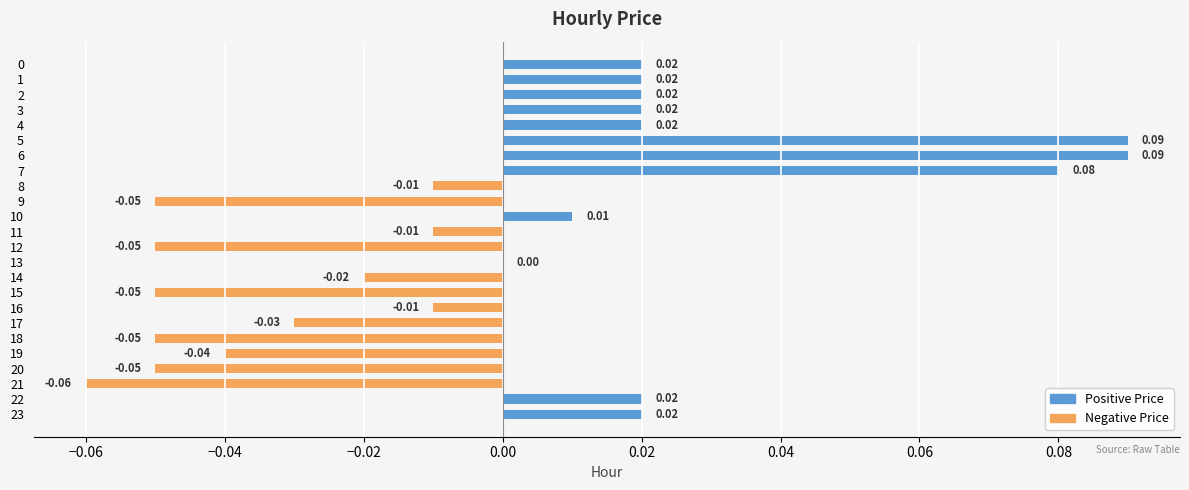

Between 9 and 10, which series saw the biggest shift?

Negative Price